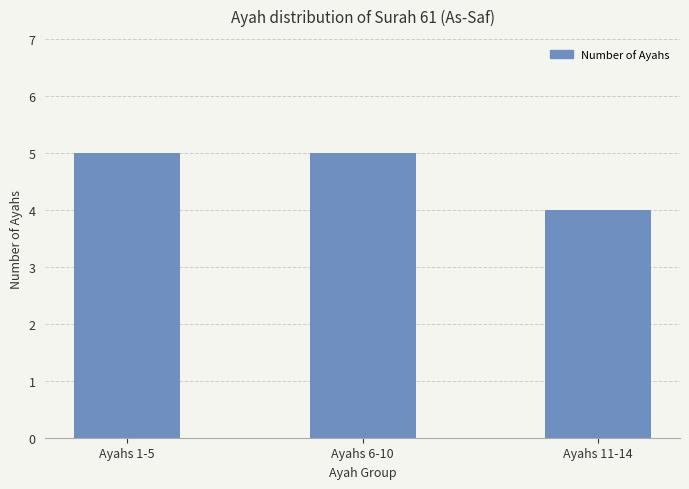

What is the label of the 3rd bar from the left?

Ayahs 11-14